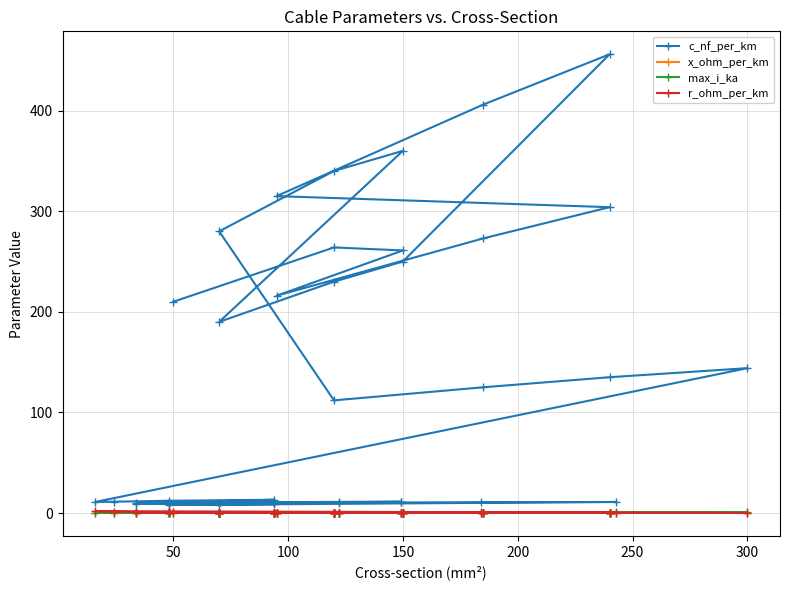

Between which two adjacent categories do r_ohm_per_km and max_i_ka first intersect?

0 and 50